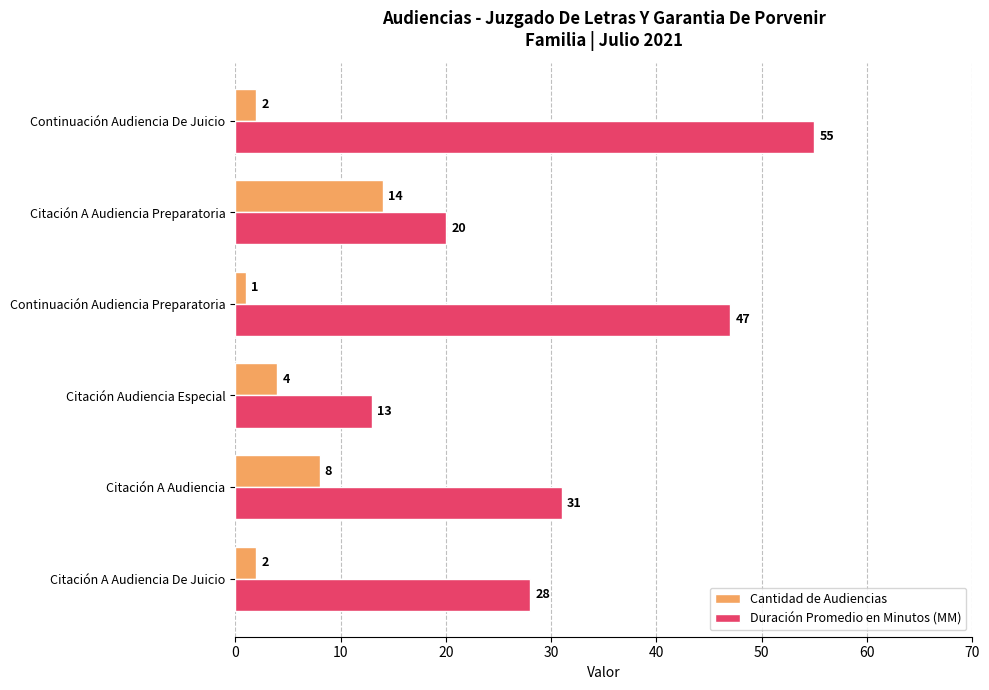

At which category is the sum across all series the highest?

Continuación Audiencia De Juicio